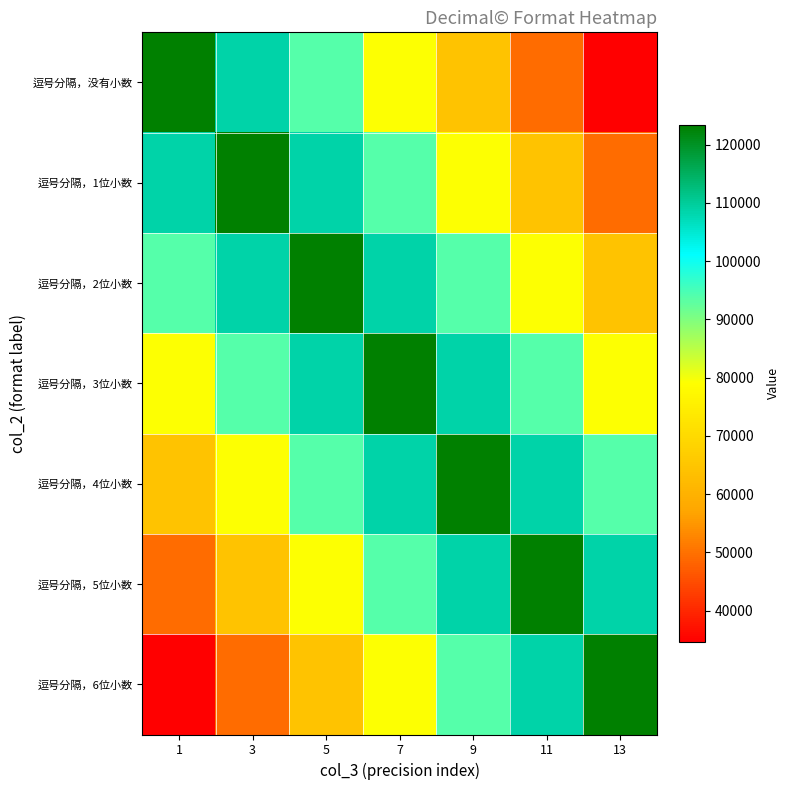

Reading left to right, transcribe all the data shown in this chart.

逗号分隔，没有小数: 1=123456.8	3=108642.0	5=93827.2	7=79012.3	9=64197.5	11=49382.7	13=34567.9
逗号分隔，1位小数: 1=108642.0	3=123456.8	5=108642.0	7=93827.2	9=79012.3	11=64197.5	13=49382.7
逗号分隔，2位小数: 1=93827.2	3=108642.0	5=123456.8	7=108642.0	9=93827.2	11=79012.3	13=64197.5
逗号分隔，3位小数: 1=79012.3	3=93827.2	5=108642.0	7=123456.8	9=108642.0	11=93827.2	13=79012.3
逗号分隔，4位小数: 1=64197.5	3=79012.3	5=93827.2	7=108642.0	9=123456.8	11=108642.0	13=93827.2
逗号分隔，5位小数: 1=49382.7	3=64197.5	5=79012.3	7=93827.2	9=108642.0	11=123456.8	13=108642.0
逗号分隔，6位小数: 1=34567.9	3=49382.7	5=64197.5	7=79012.3	9=93827.2	11=108642.0	13=123456.8